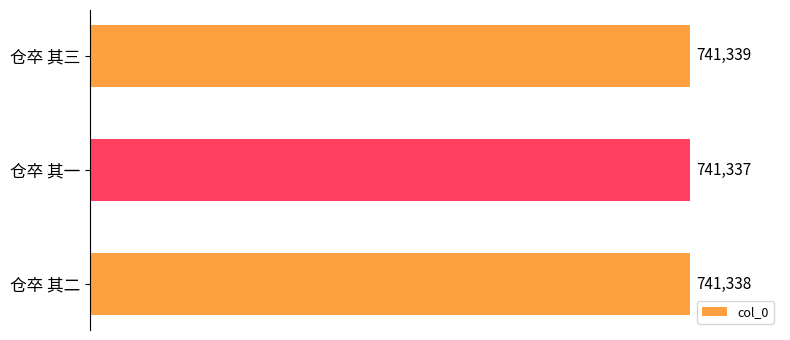

At which category does the chart reach its minimum across all series?

仓卒 其一